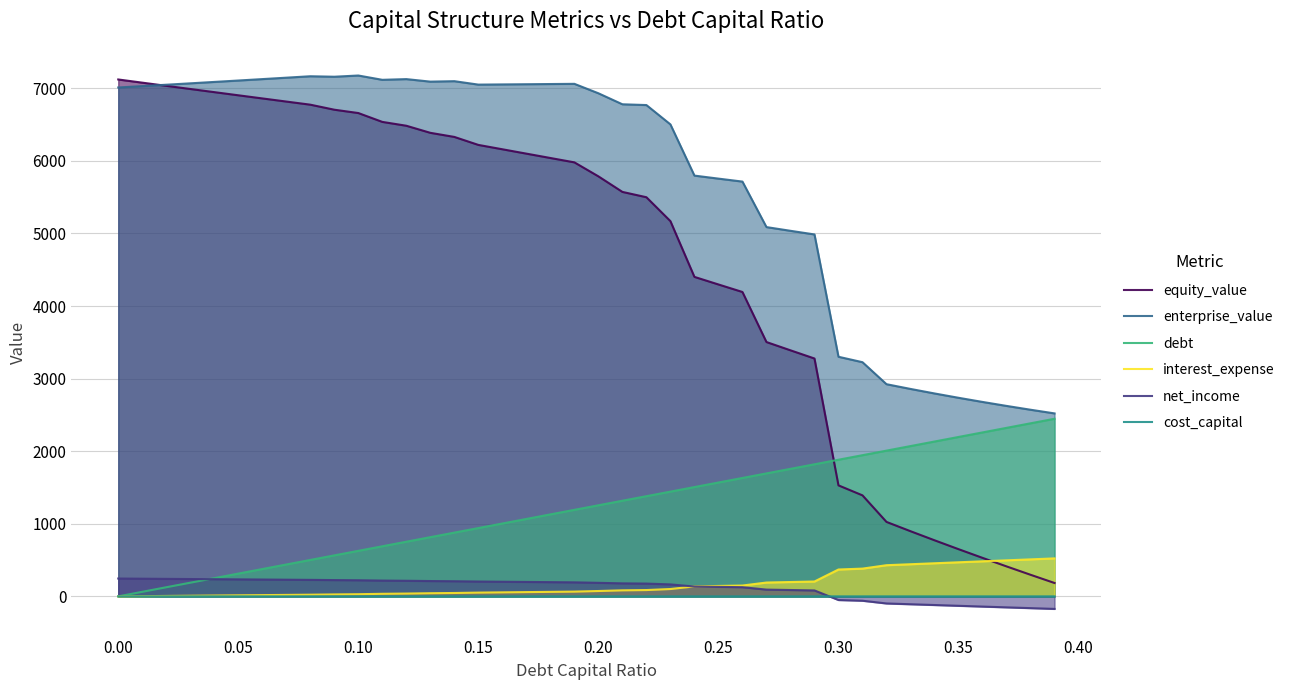

Which series has the largest total across all categories?

enterprise_value